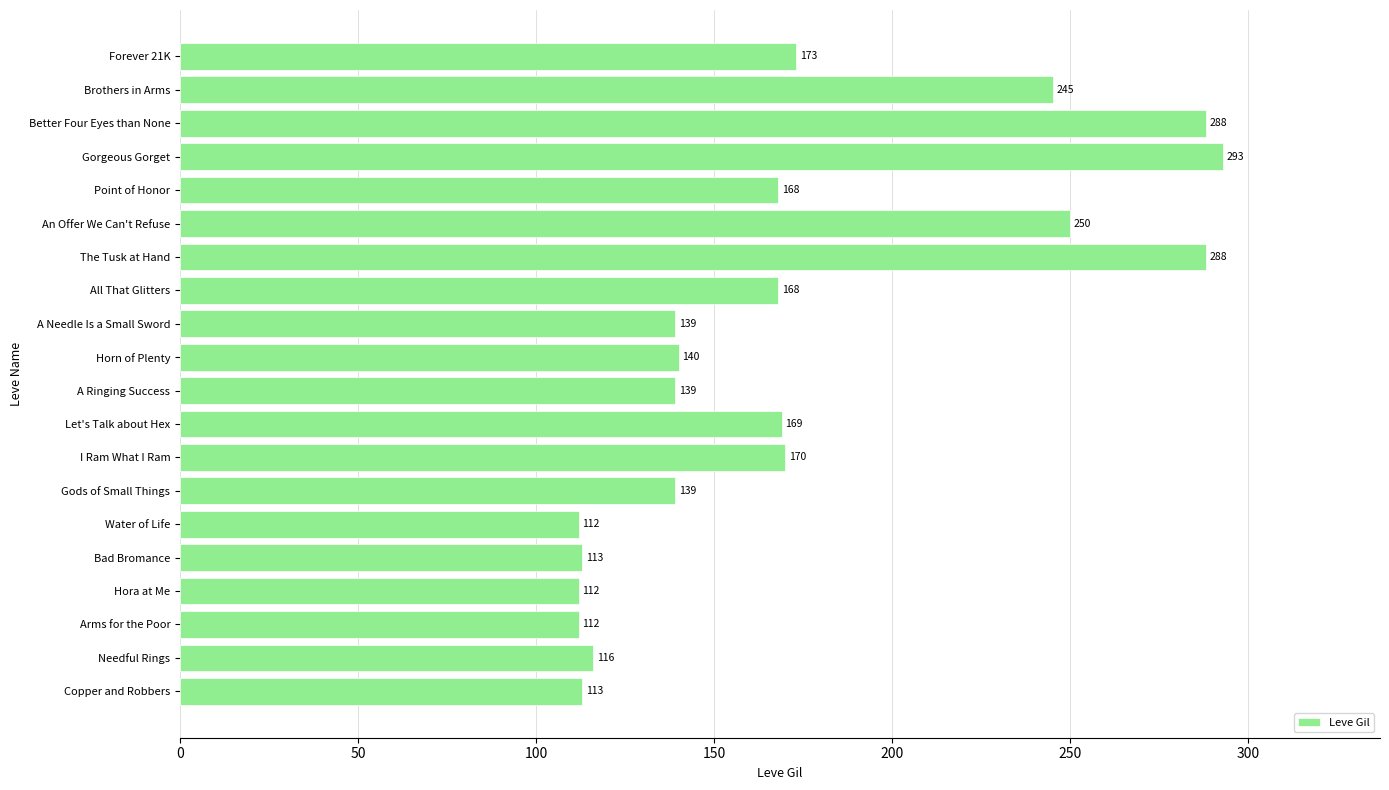

Which has a higher value, Hora at Me or Forever 21K?

Forever 21K